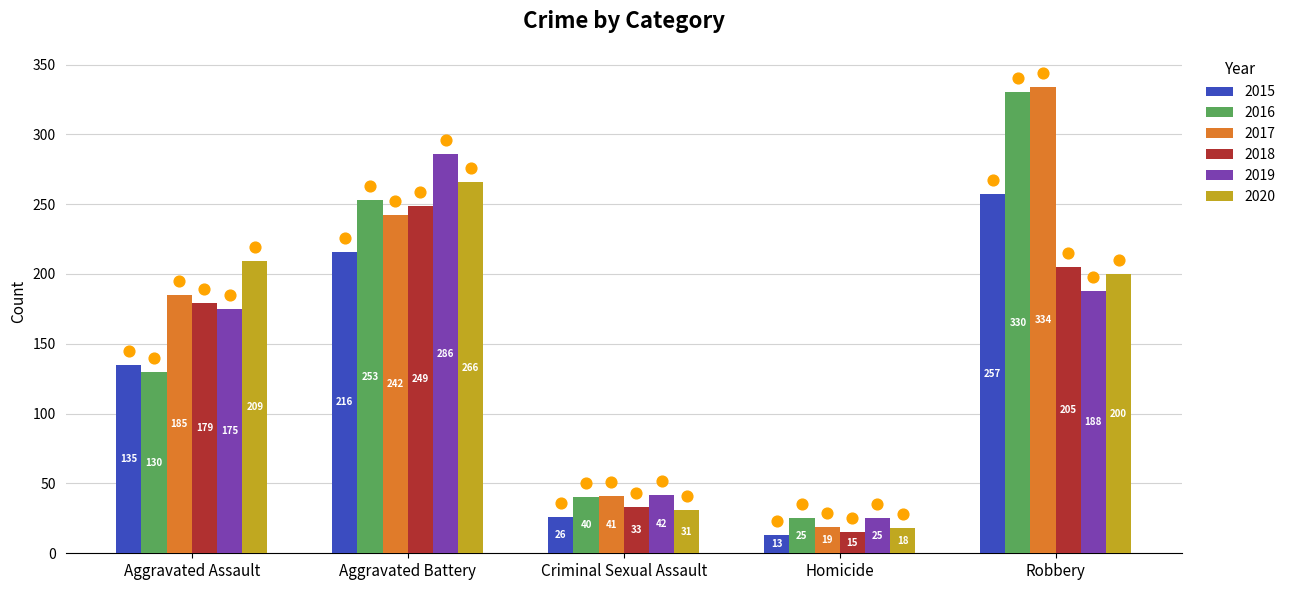

Which series contains the highest Y value?

2017